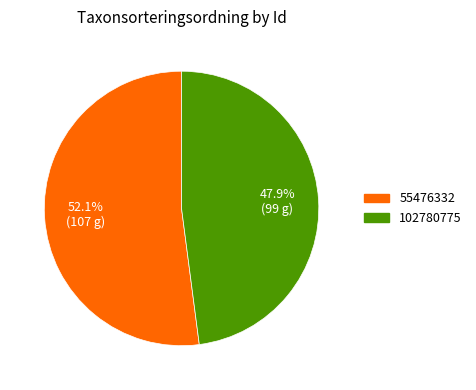

To the nearest percent, what is the average slice percentage?

50%